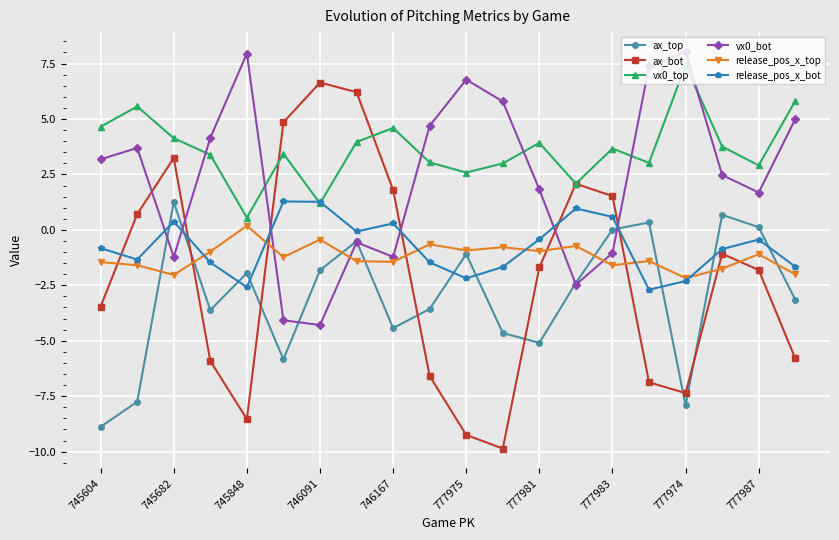

At how many categories does at least one series exceed 7?

3